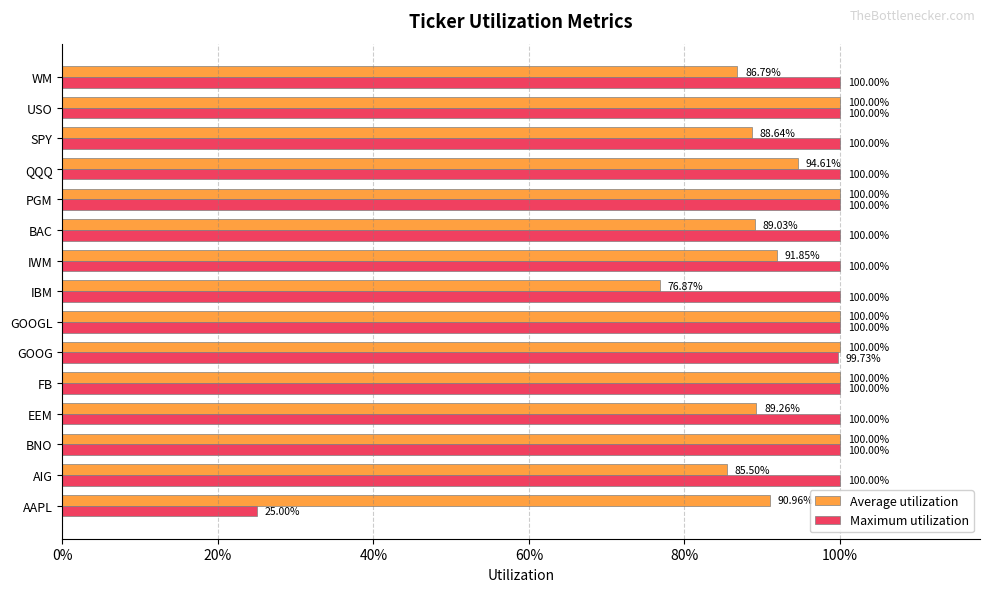

What are all the series names shown in the legend?

Average utilization, Maximum utilization